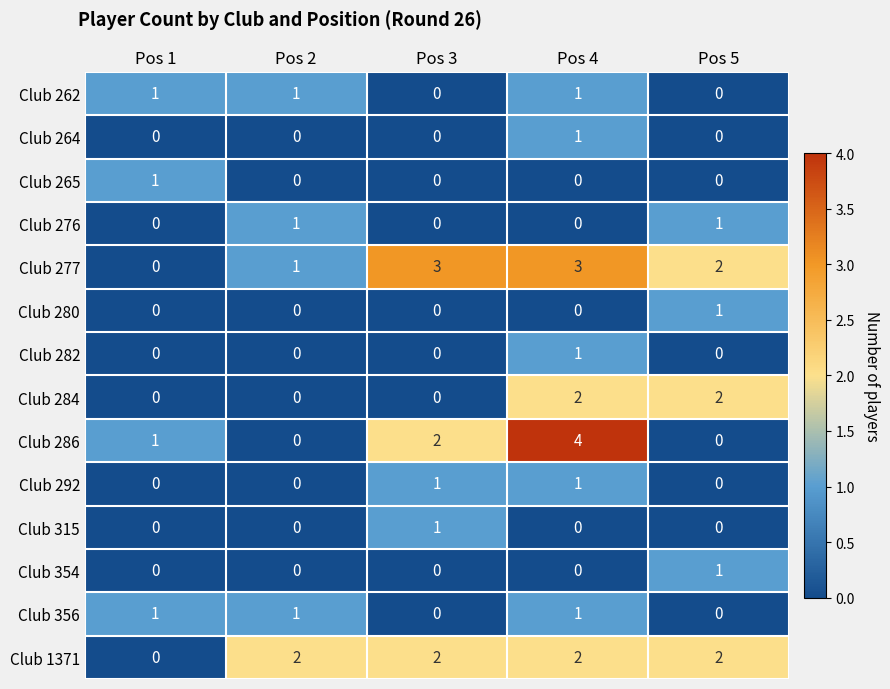

The value of Club 280 at Pos 1 is 0. True or false?

True